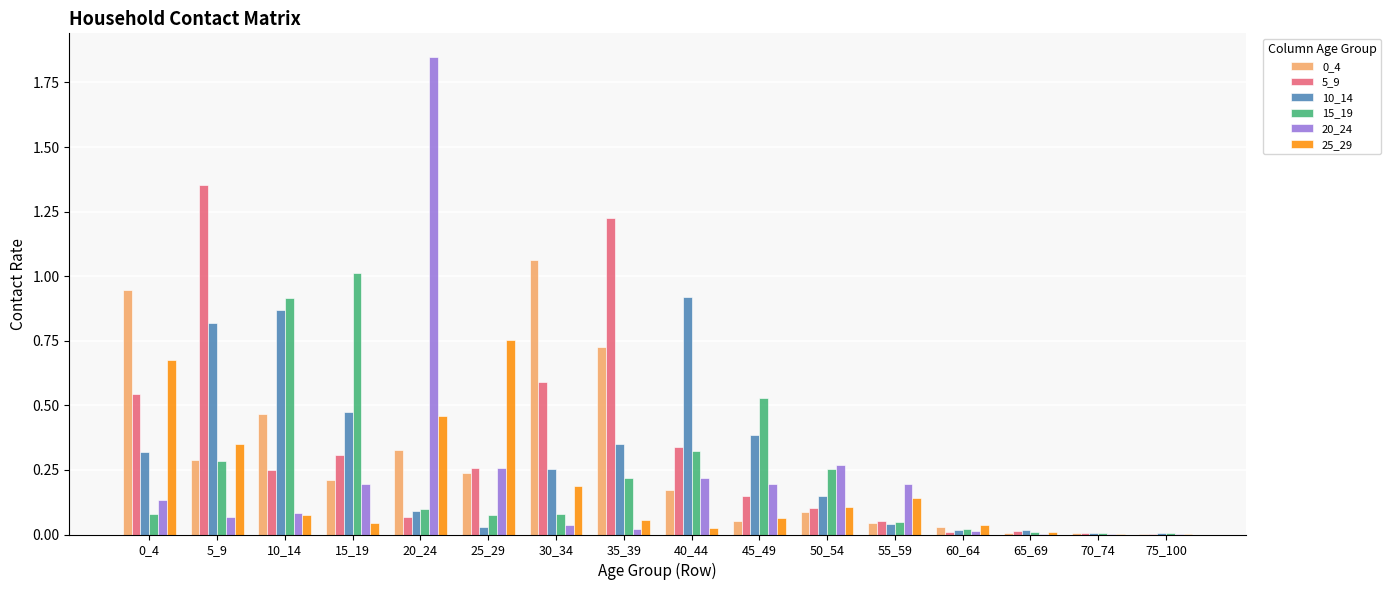

The 10_14 series shows 0.0 at 55_59. True or false?

True